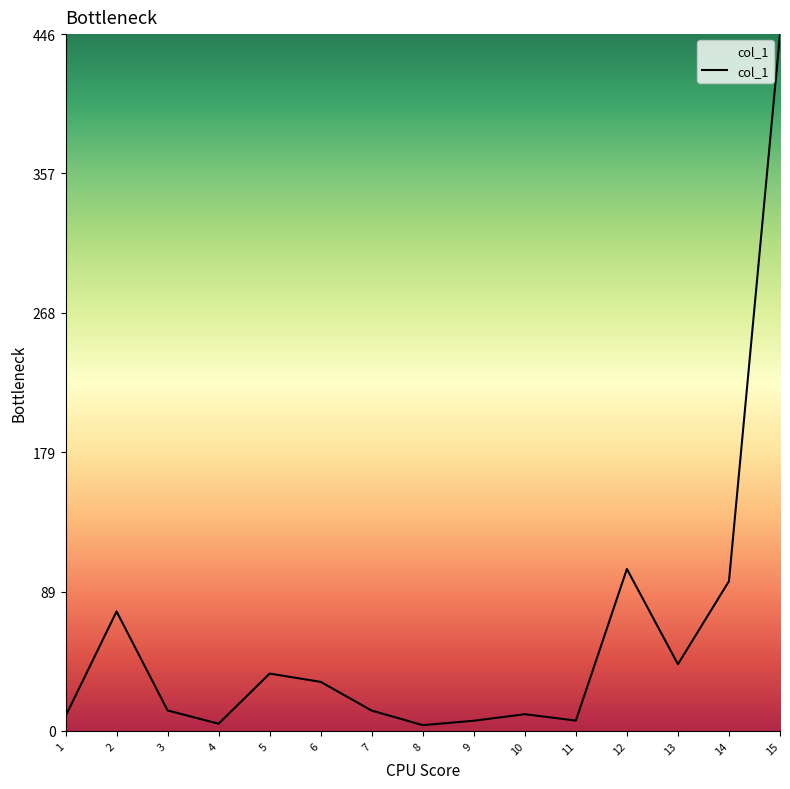

Approximately how many times larger is the value at 3 compared to 7?

1.0